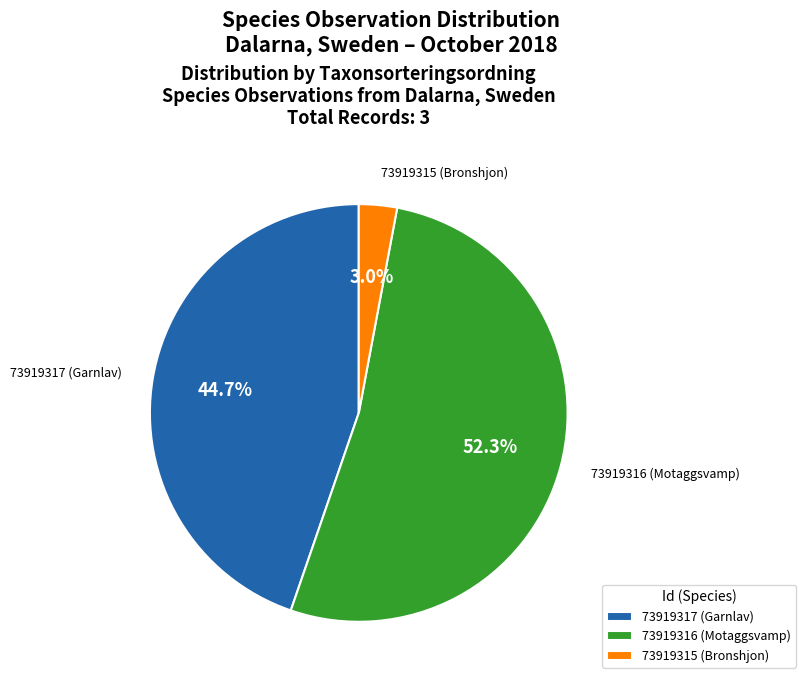

To the nearest percent, what percentage of the pie is 73919316 (Motaggsvamp)?

52%